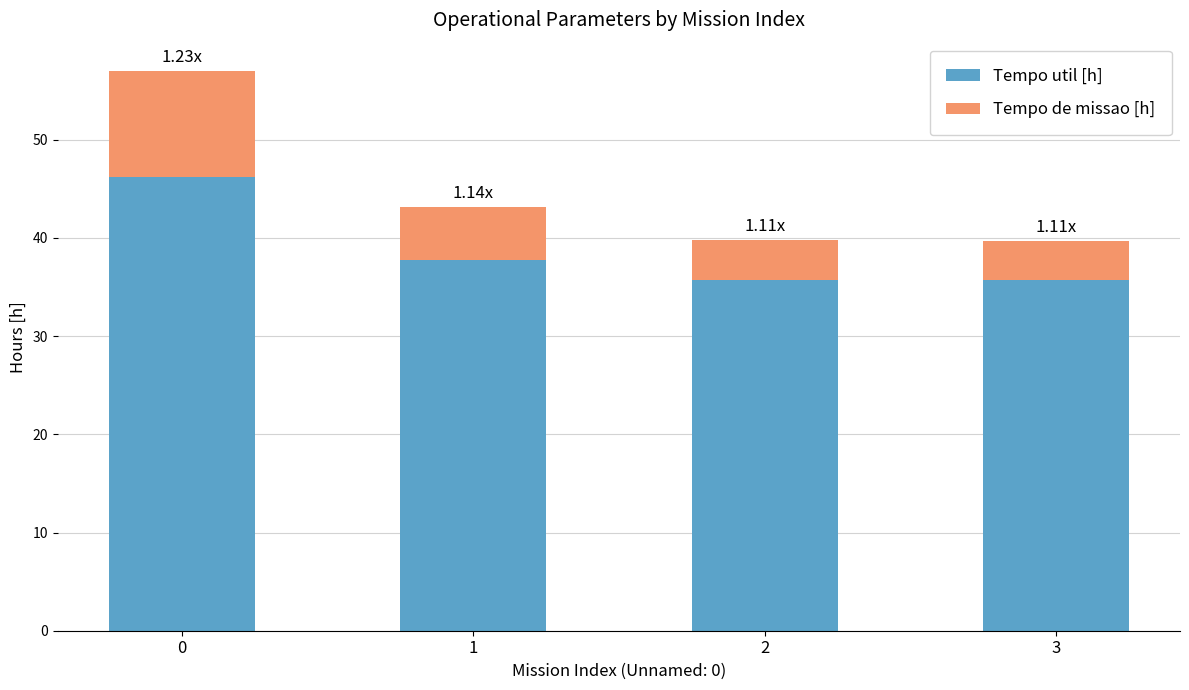

What is the sum of all Tempo util [h] values?

155.3